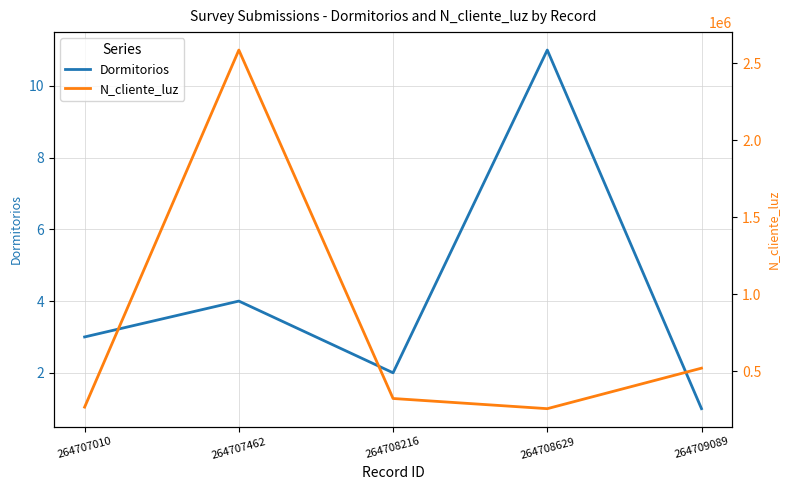

True or false: Dormitorios and N_cliente_luz cross at least once.

False